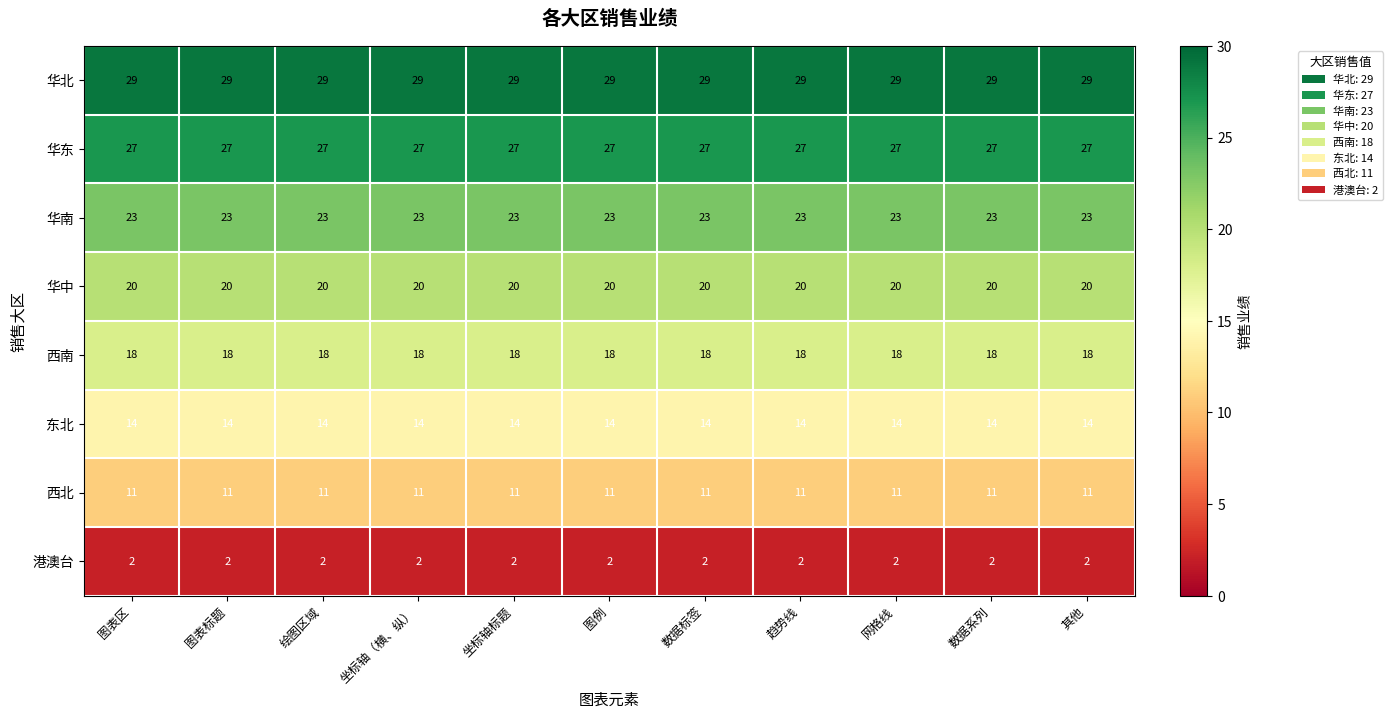

What is the greatest value displayed?

29